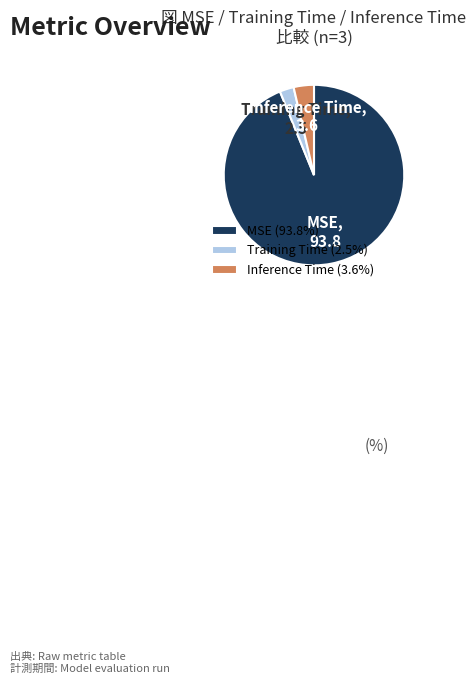

What is the smallest slice in the pie chart?

Training Time